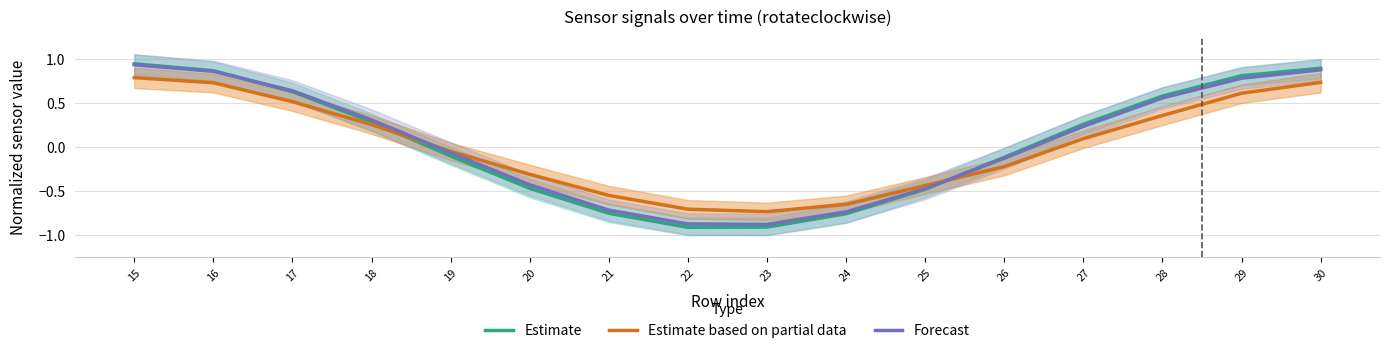

What are all the series names shown in the legend?

Estimate, Estimate based on partial data, Forecast